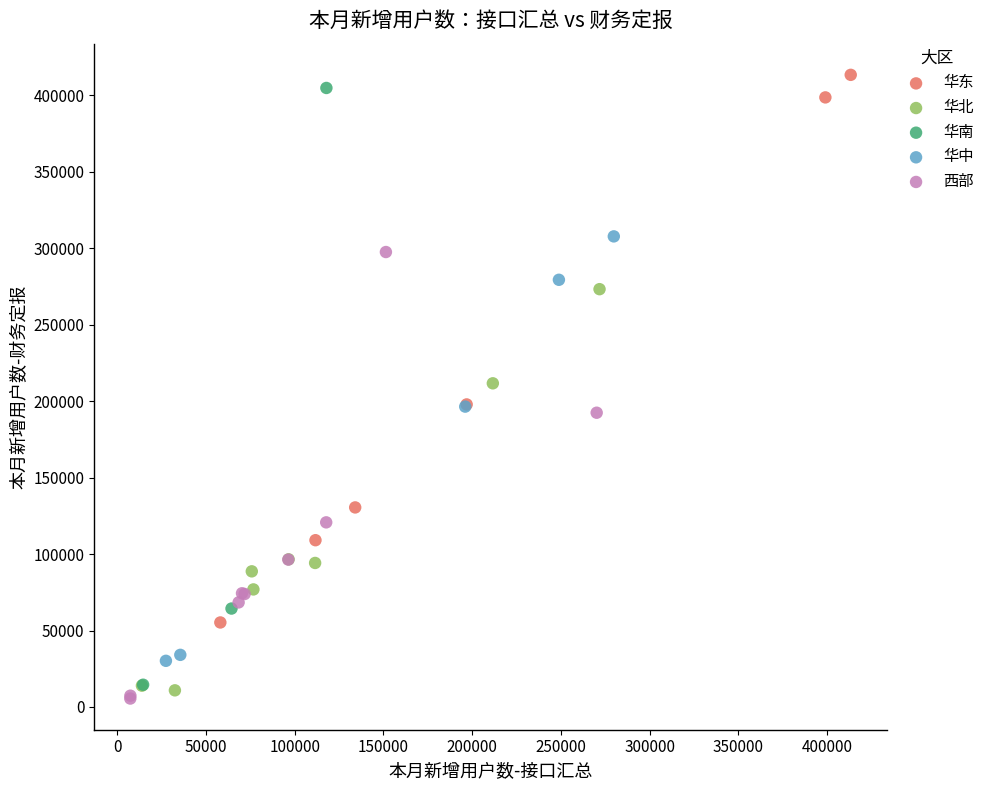

Which series has the largest Y range (max minus min)?

华南